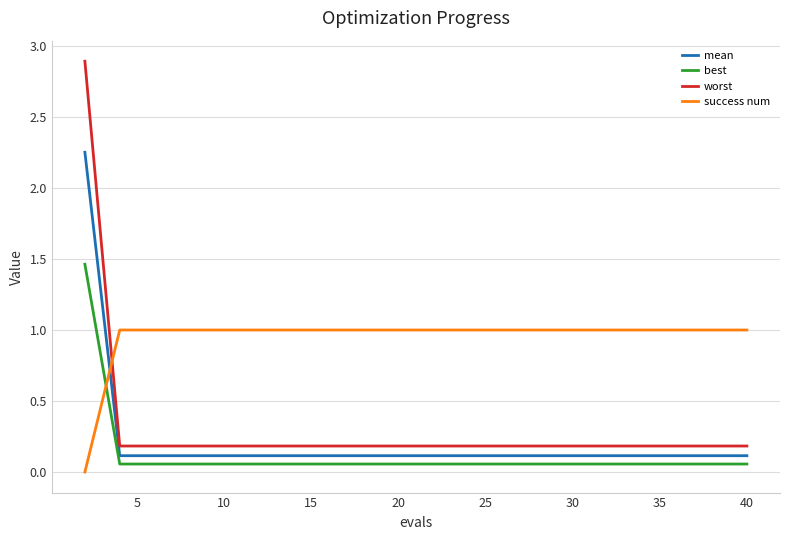

Which series has the largest range (max minus min)?

worst